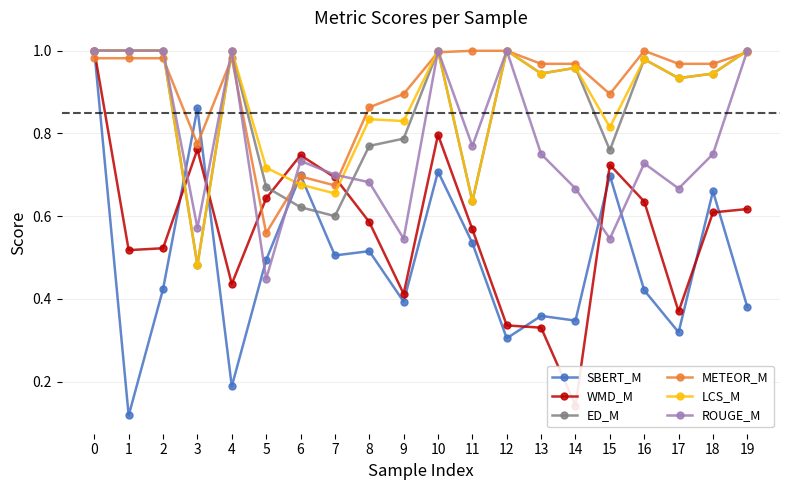

Which series has the widest spread of values?

SBERT_M